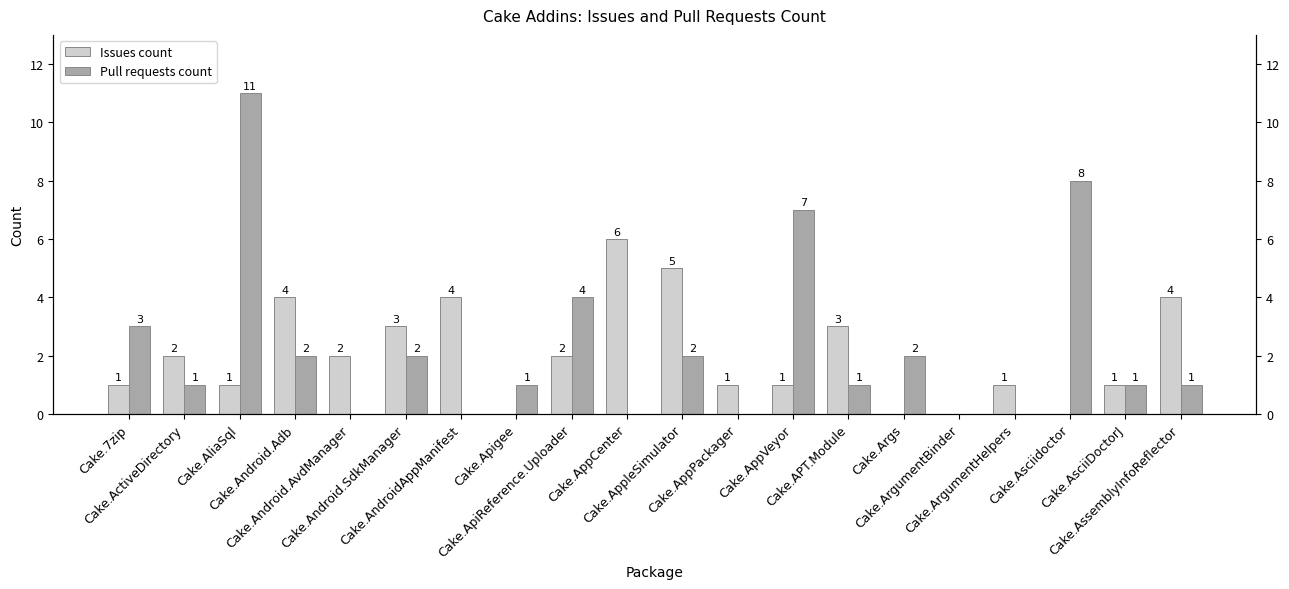

Is the value of Pull requests count at Cake.Android.SdkManager greater than the value of Issues count at Cake.AppVeyor?

Yes